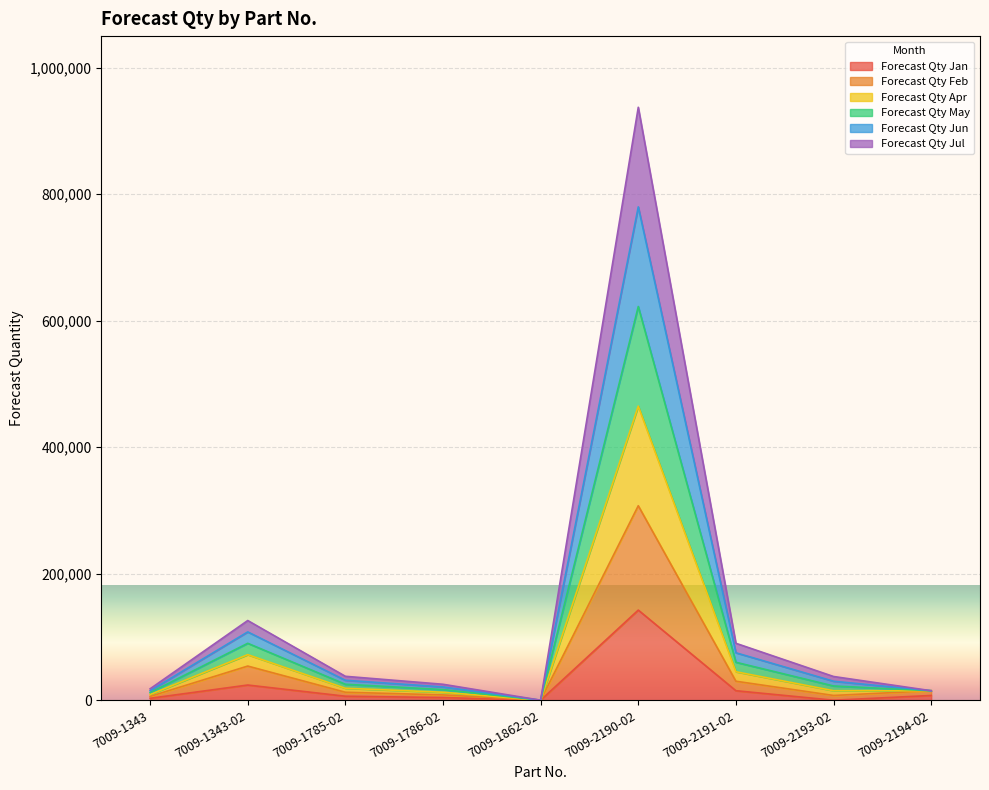

How many interior local valleys does the Forecast Qty Jun series have?

1